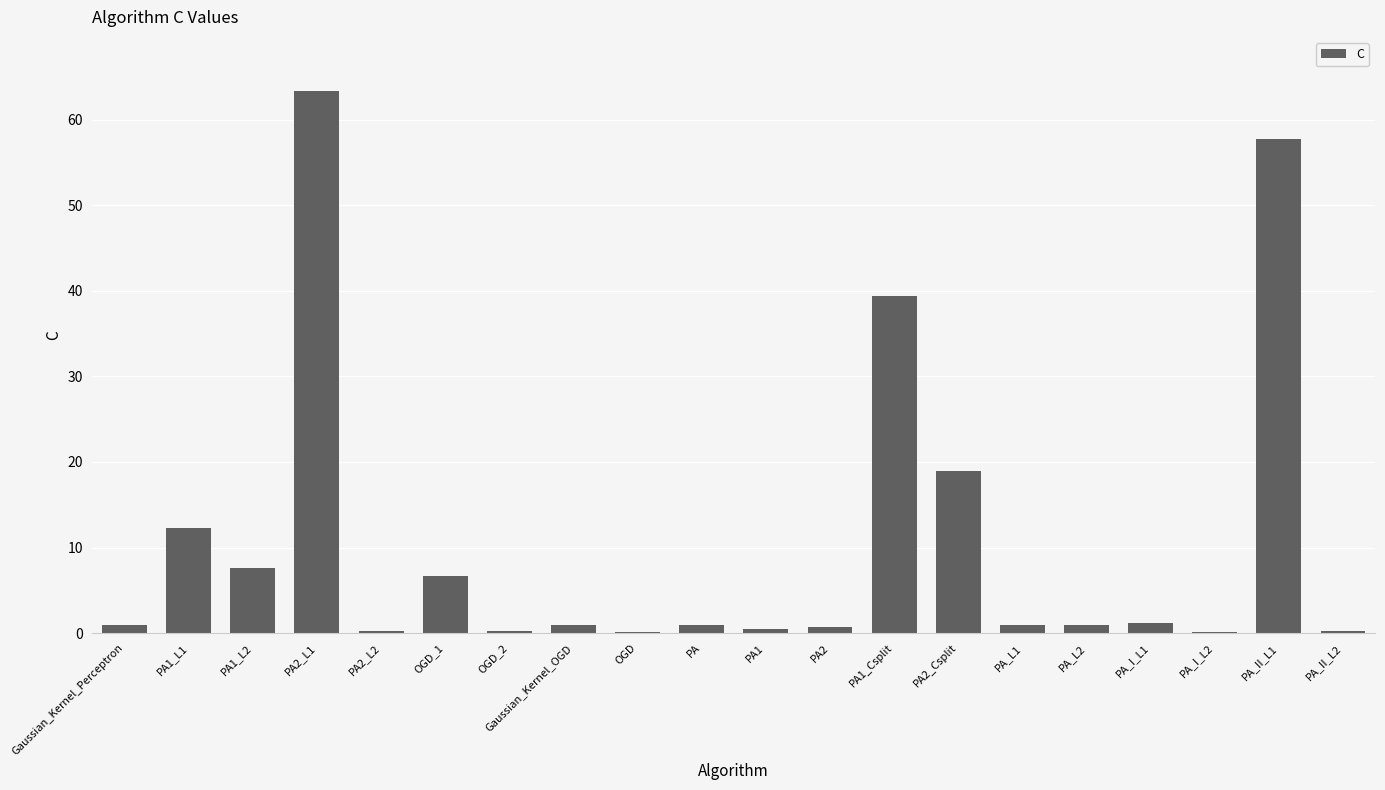

What is the change in value from PA_L1 to PA_II_L1?

+56.8